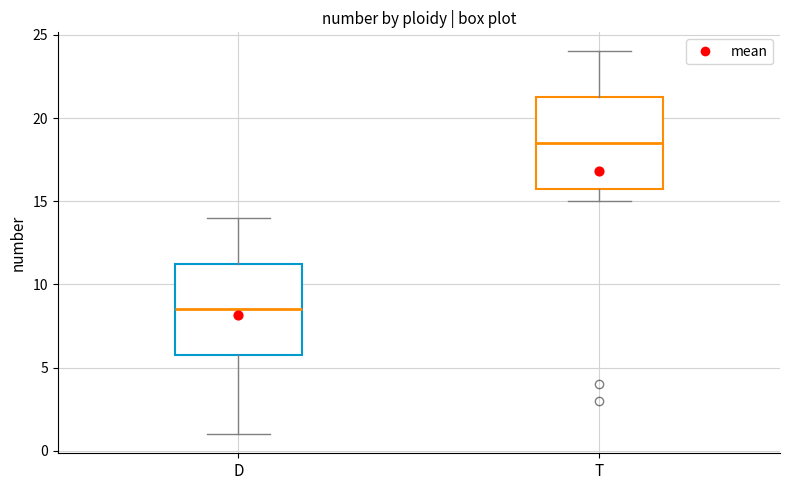

Reading left to right, read every box against the y-axis: the position of its median line, the range the box covers, and the ends of its whiskers. The values are not printed on the chart, so give them approximately, as read against the axis.

D: median 8.5, box 6.0 to 11.5, whiskers 1.0 to 14.0
T: median 18.5, box 16.0 to 21.5, whiskers 15.0 to 24.0